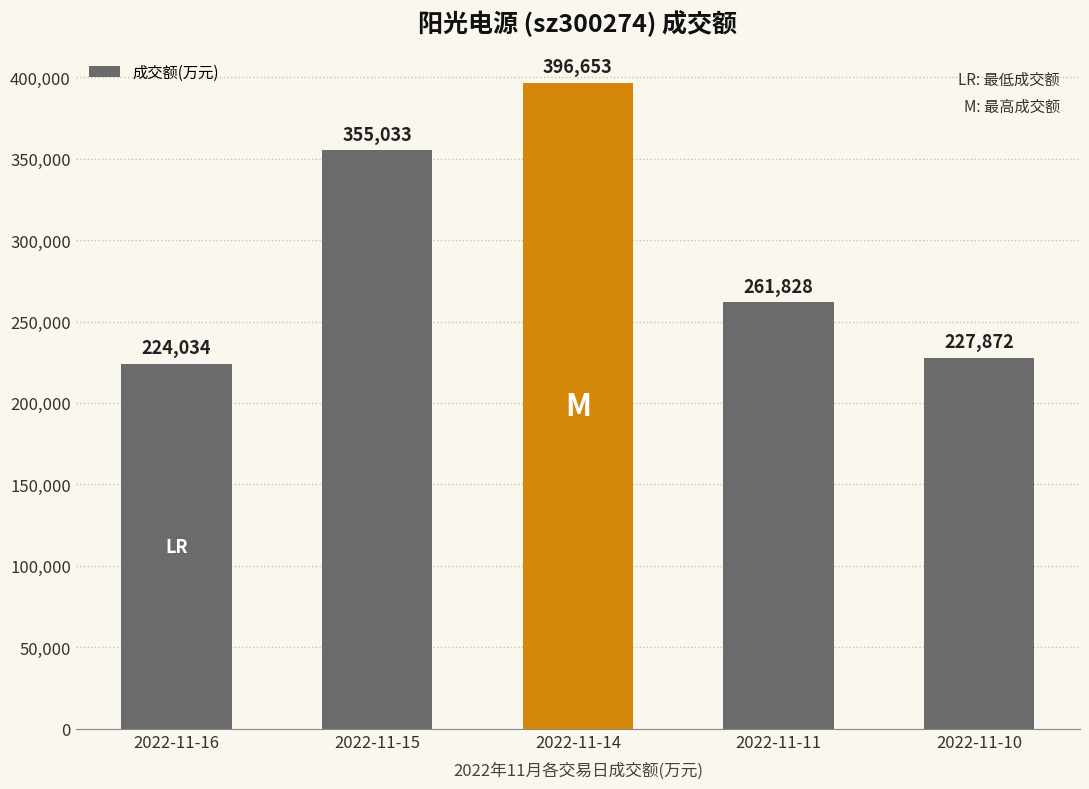

Does the chart contain any negative values?

No